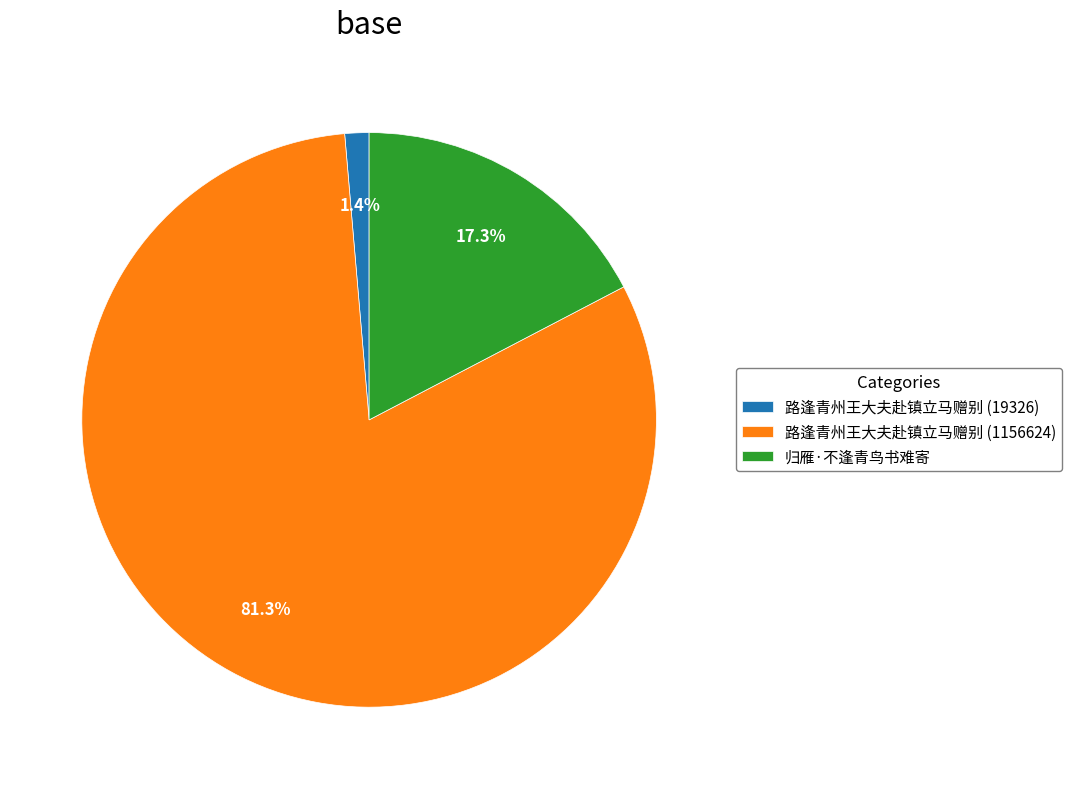

Combined, what portion of the pie is 归雁·不逢青鸟书难寄 and 路逢青州王大夫赴镇立马赠别 (1156624)?

98.6%